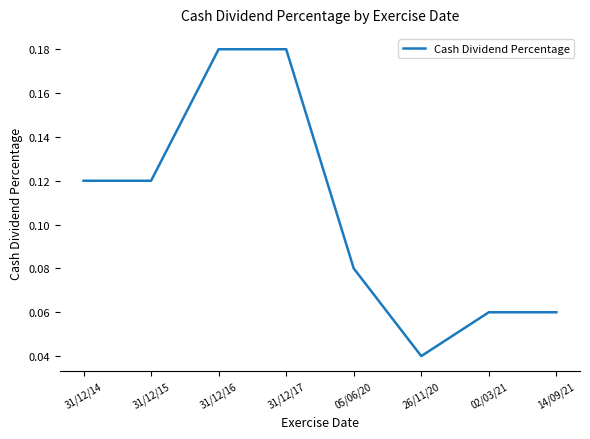

Which has a higher value, 26/11/20 or 02/03/21?

02/03/21